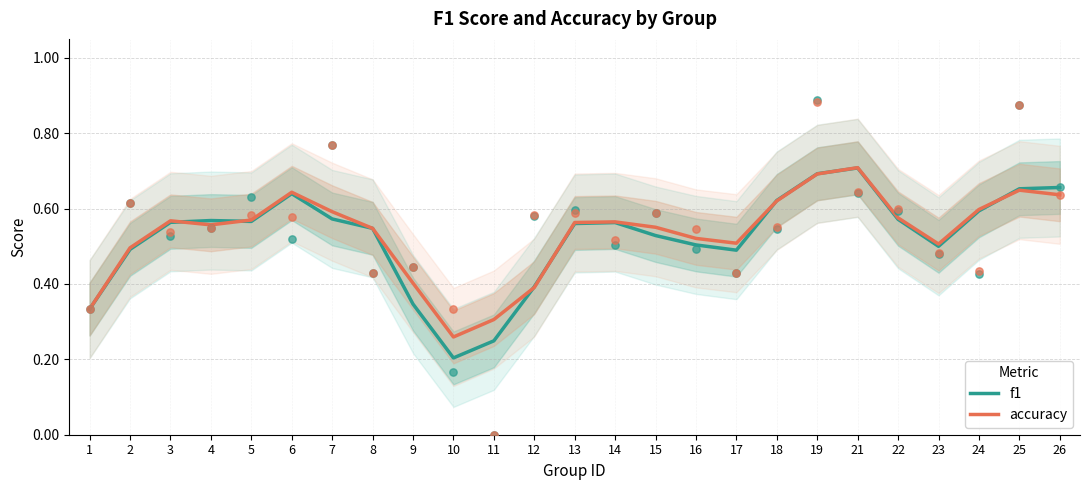

What are all the series names shown in the legend?

f1, accuracy